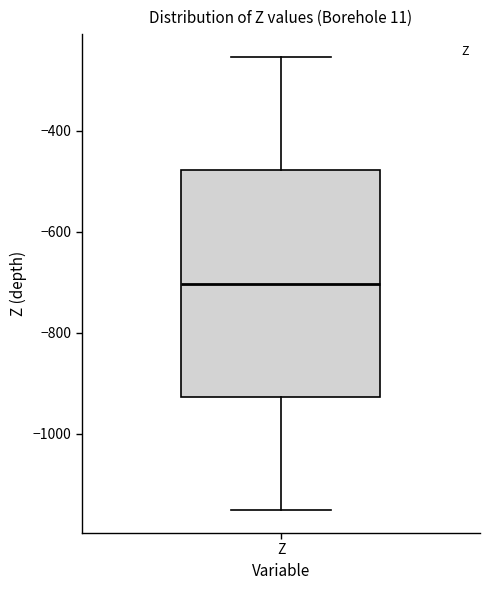

Where does the median line of the box for Z sit on the y-axis? The values are not printed on the chart, so give them approximately, as read against the axis.

-700